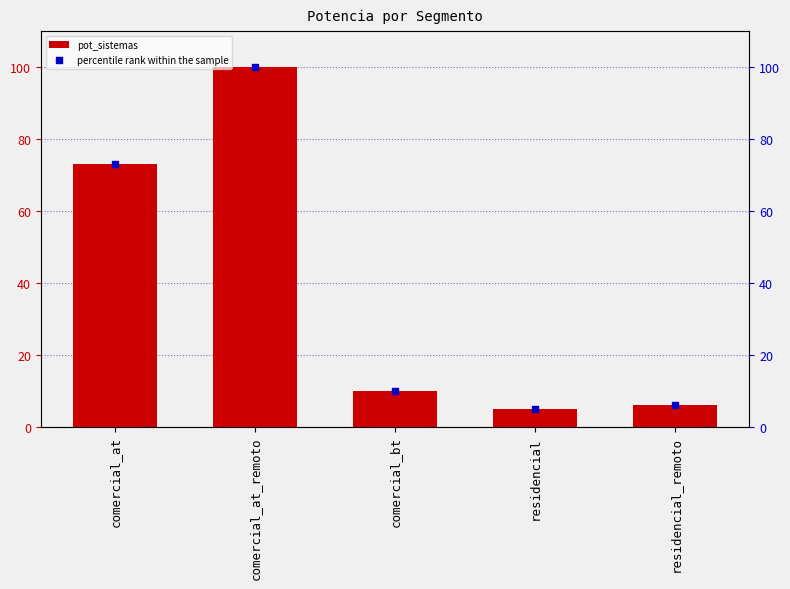

Which series reaches the maximum Y coordinate?

pot_sistemas